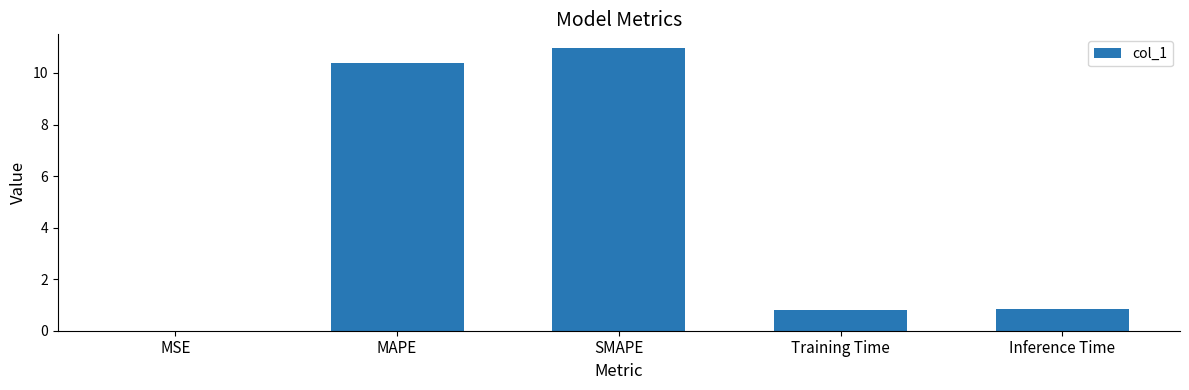

Which has a higher value, SMAPE or MAPE?

SMAPE